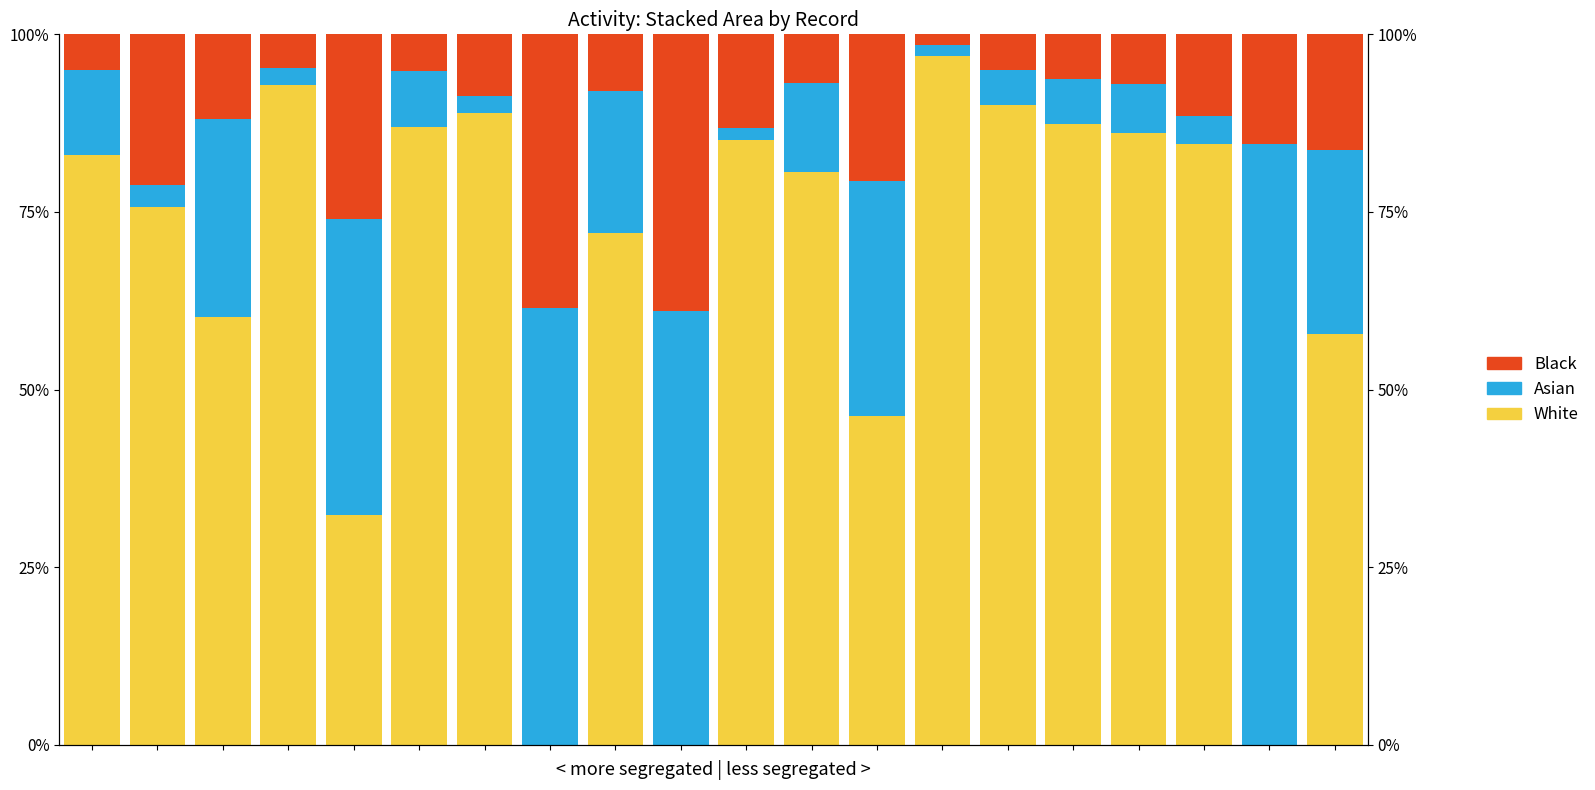

At how many categories does at least one series exceed 91?

2